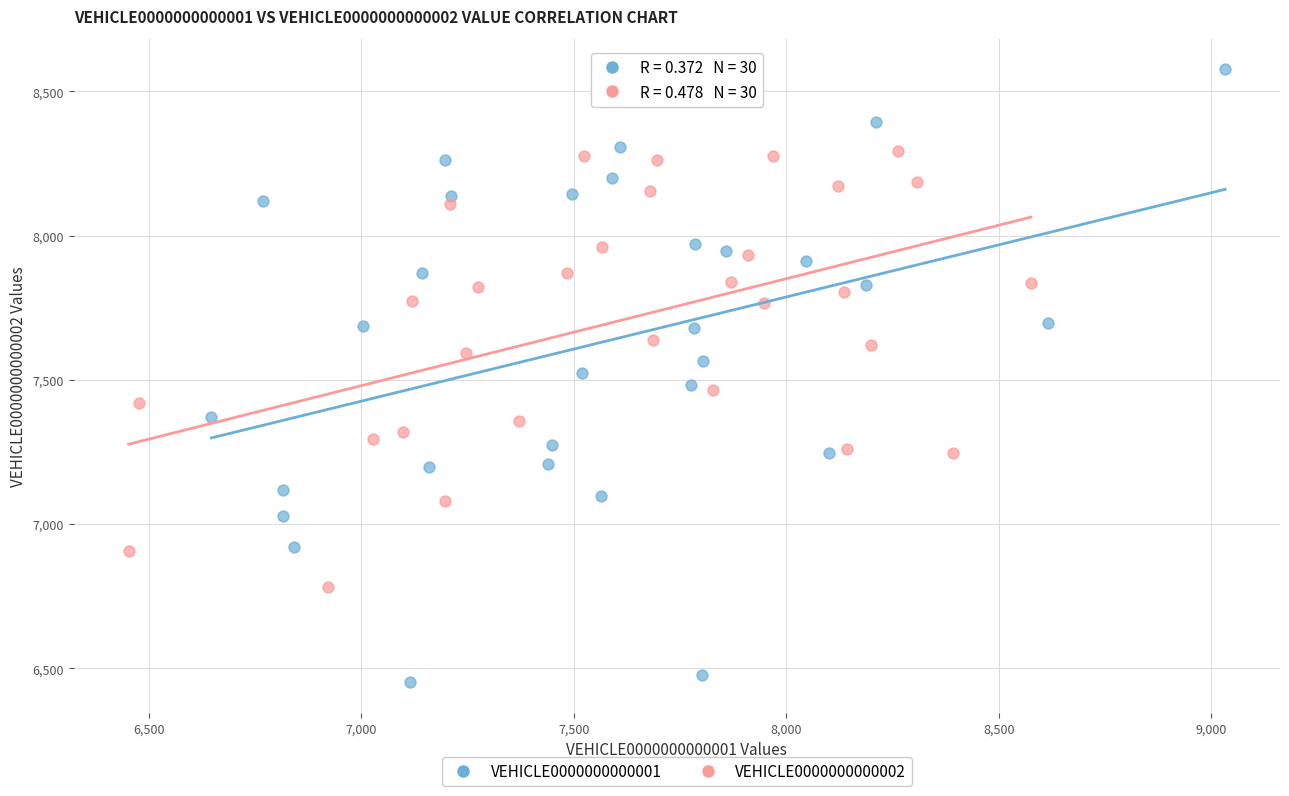

Which series has the largest Y range (max minus min)?

VEHICLE0000000000001